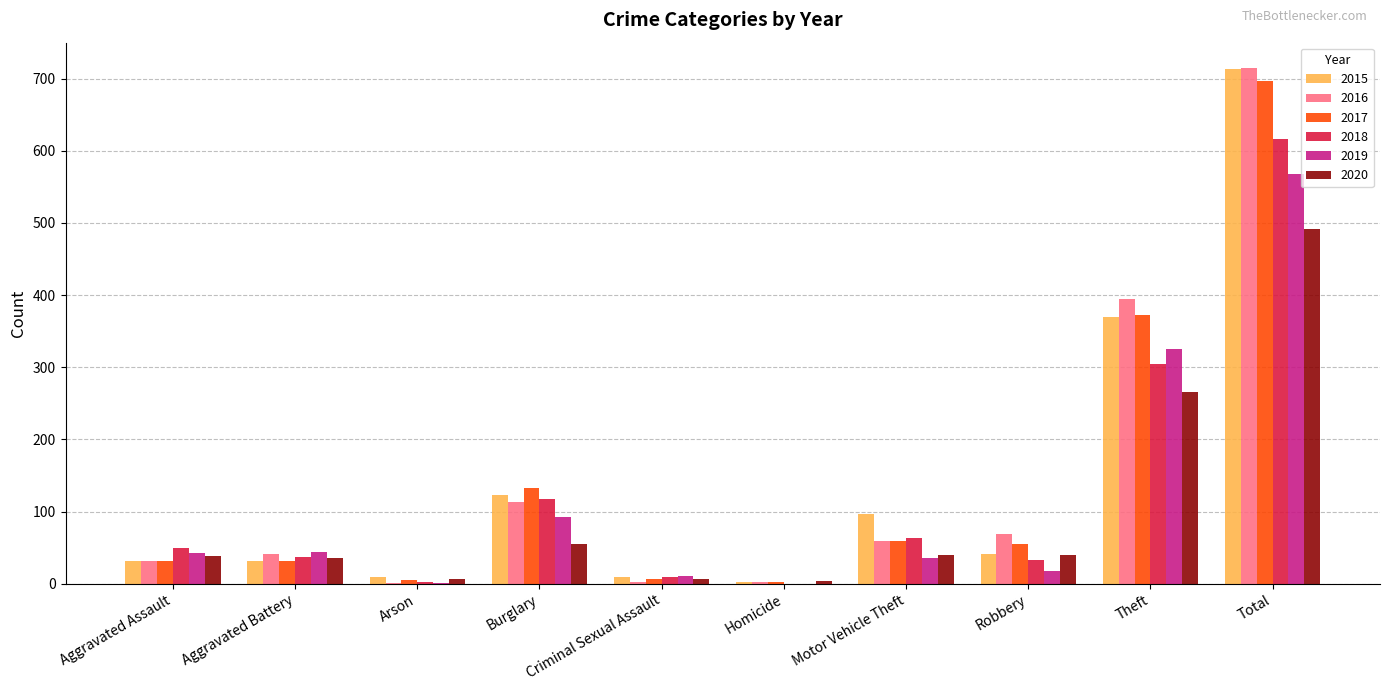

Does the chart contain stacked bars?

No